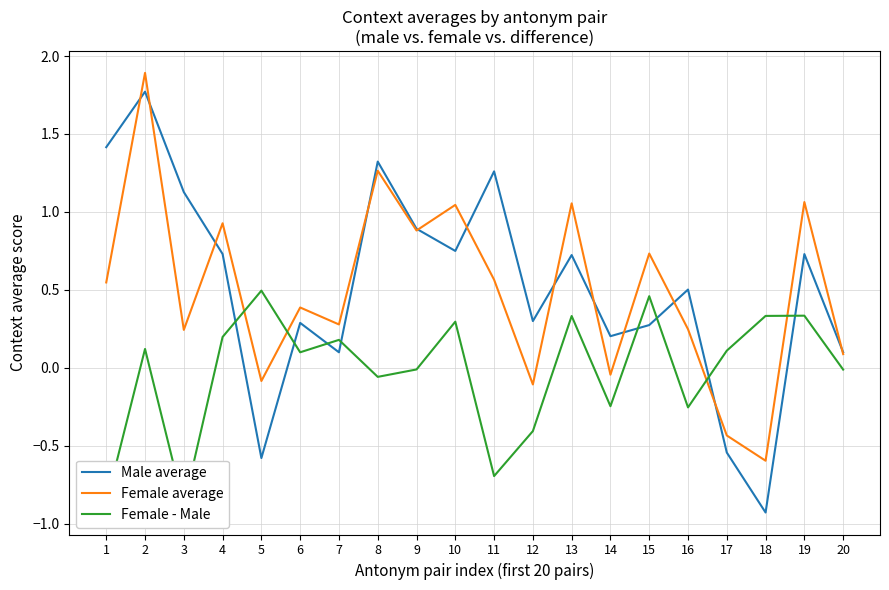

Reading left to right, extract all data points from this chart.

Male average: 1=1.4	2=1.8	3=1.1	4=0.7	5=-0.6	6=0.3	7=0.1	8=1.3	9=0.9	10=0.7	11=1.3	12=0.3	13=0.7	14=0.2	15=0.3	16=0.5	17=-0.5	18=-0.9	19=0.7	20=0.1
Female average: 1=0.5	2=1.9	3=0.2	4=0.9	5=-0.1	6=0.4	7=0.3	8=1.3	9=0.9	10=1.0	11=0.6	12=-0.1	13=1.1	14=-0.0	15=0.7	16=0.2	17=-0.4	18=-0.6	19=1.1	20=0.1
Female - Male: 1=-0.9	2=0.1	3=-0.9	4=0.2	5=0.5	6=0.1	7=0.2	8=-0.1	9=-0.0	10=0.3	11=-0.7	12=-0.4	13=0.3	14=-0.2	15=0.5	16=-0.3	17=0.1	18=0.3	19=0.3	20=-0.0